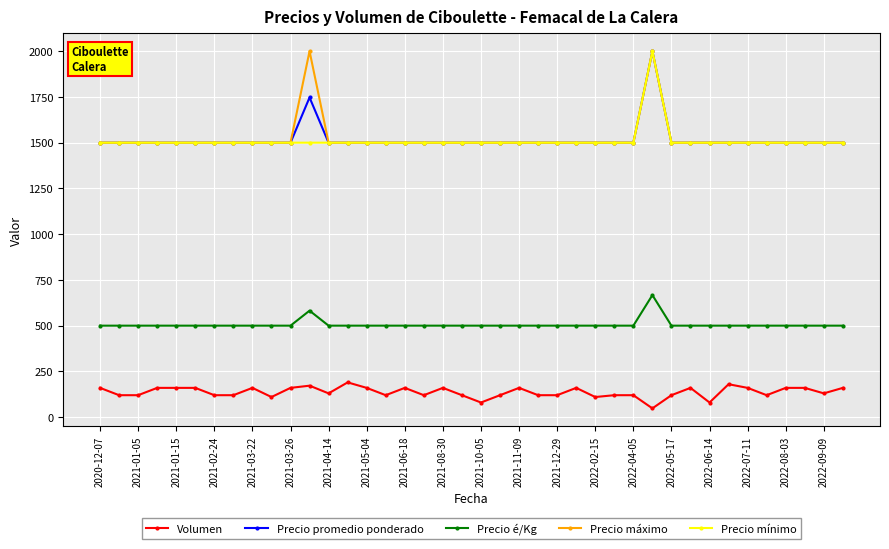

What is the maximum value for Volumen?

190